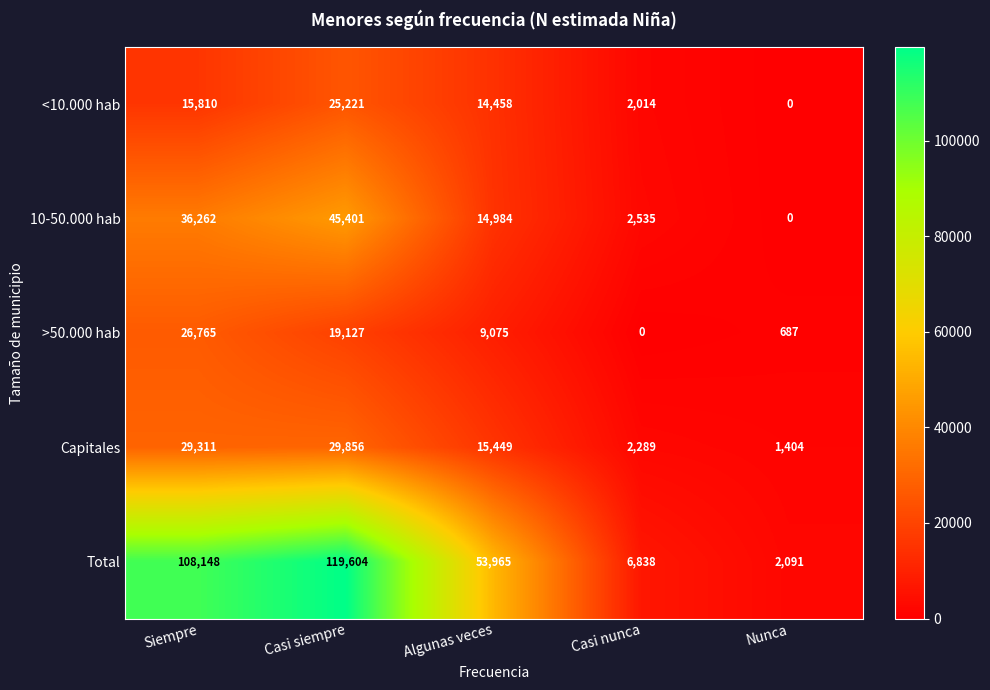

What is the sum of all >50.000 hab values?

55654